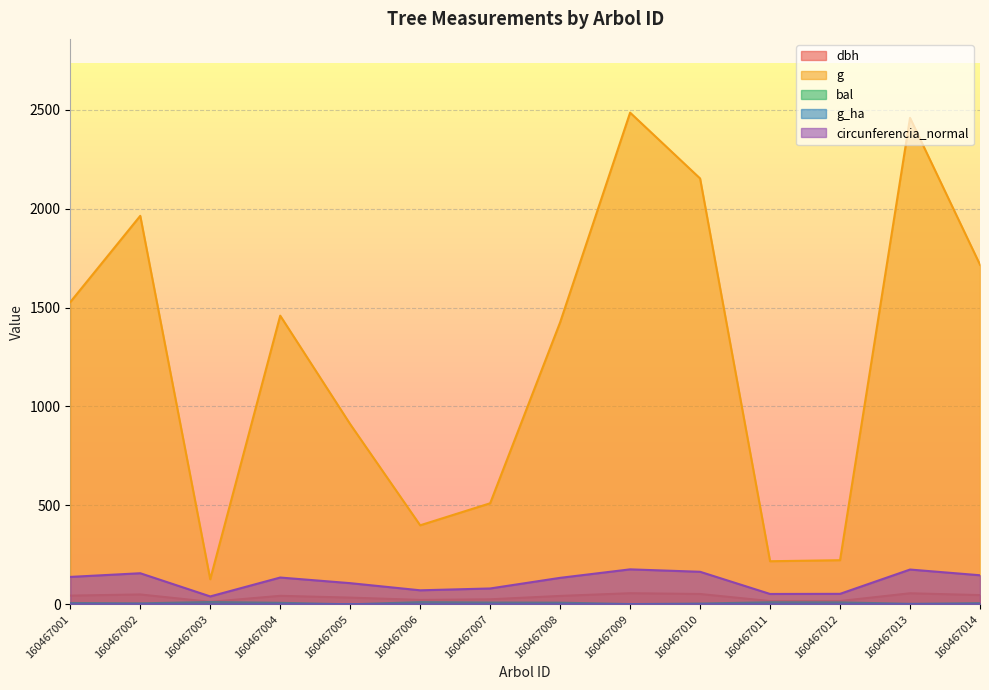

What is the difference between the maximum and minimum values in the circunferencia_normal series?

136.8